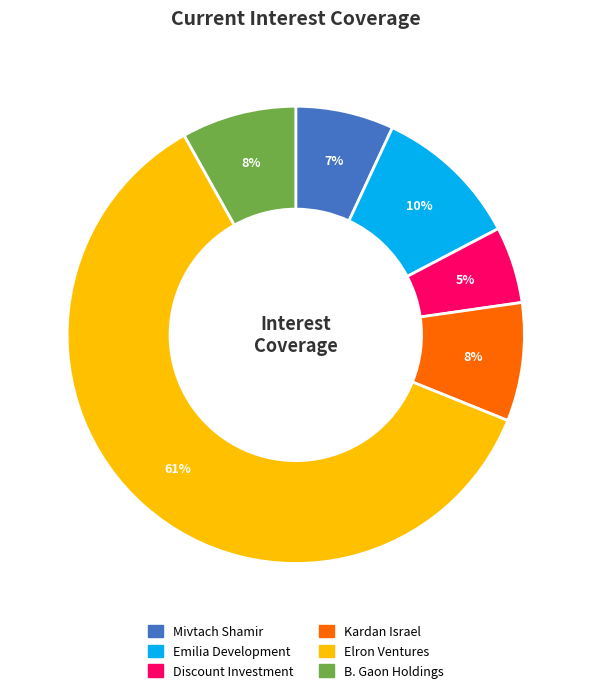

Is the sum of B. Gaon Holdings and Kardan Israel greater than half?

No